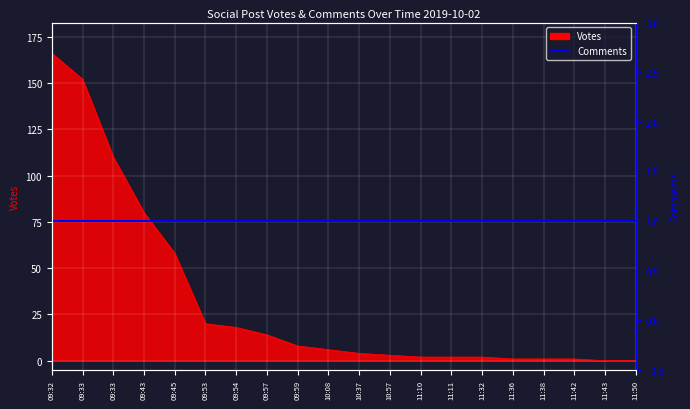

At which category does the chart reach its minimum across all series?

11:43